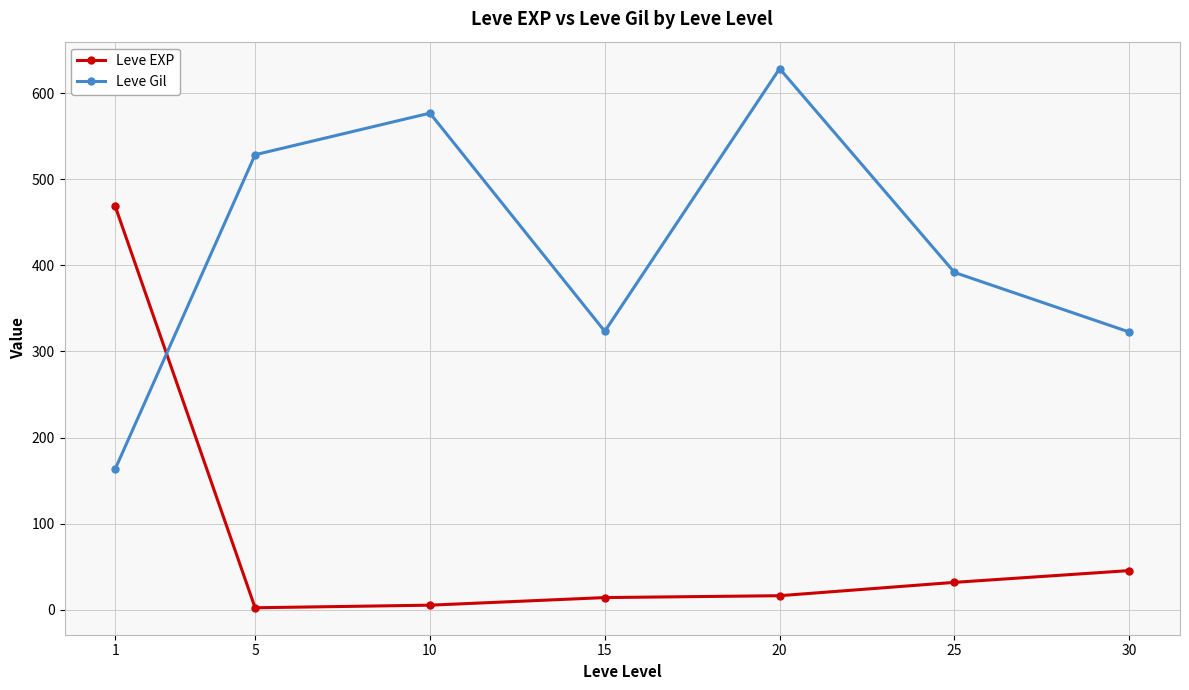

Which series changed the most between 20 and 25?

Leve Gil